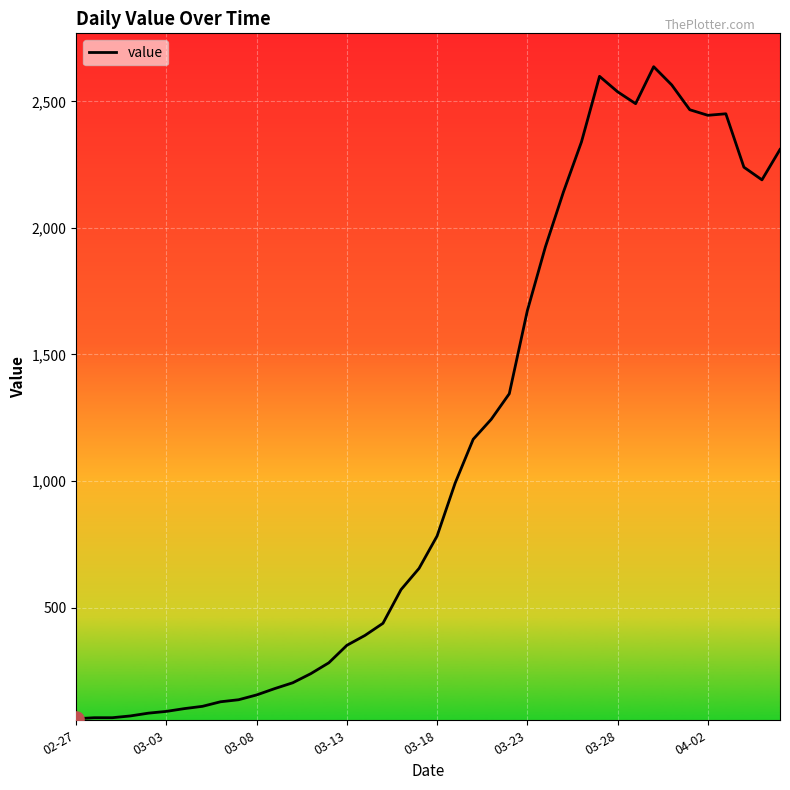

What is the difference between the maximum and minimum values?

2576